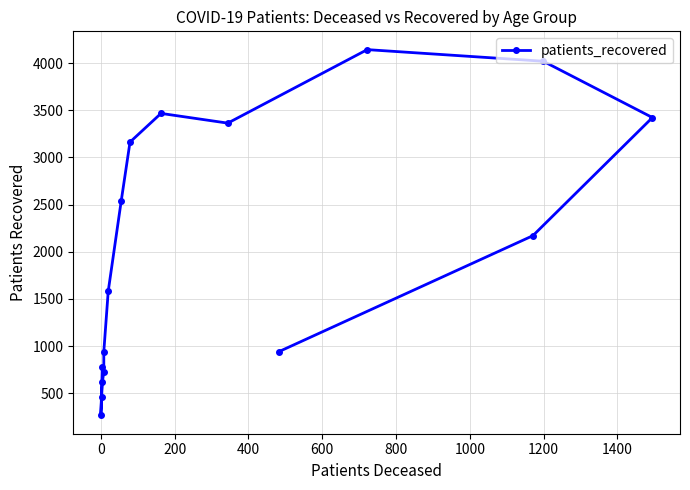

What is the ratio of the value at 400 to the value at 1200?

0.2